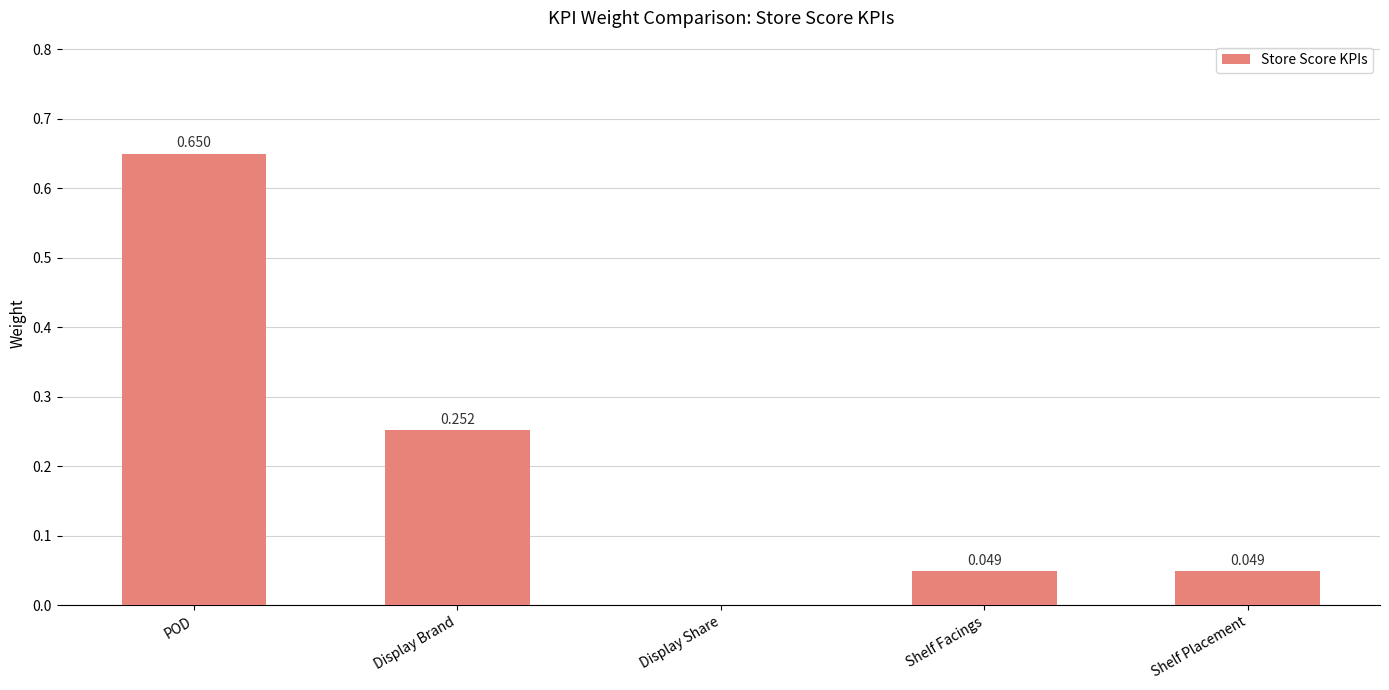

Count the number of values greater than 0.

4